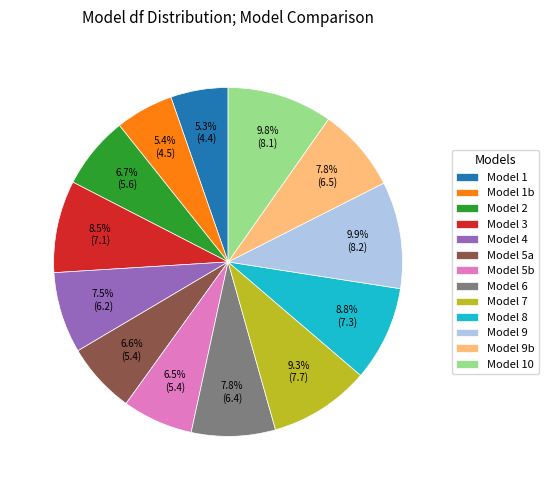

Between Model 1b and Model 8, which is larger?

Model 8